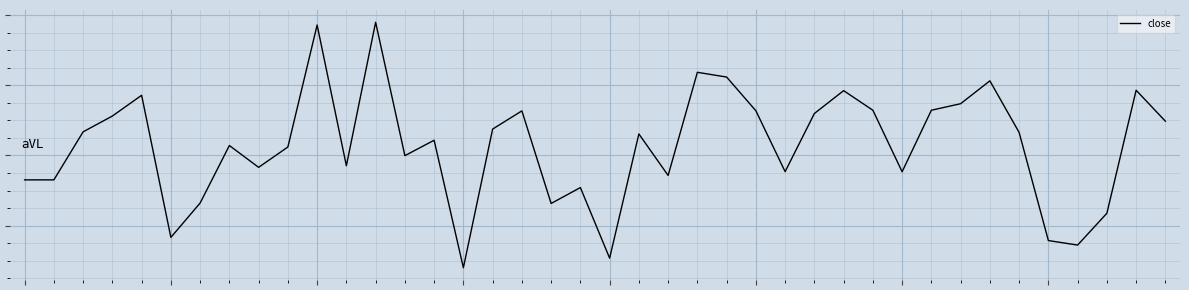

List the labels in order of value, largest first.

12, 10, 23, 24, 33, 38, 28, 4, 32, 29, 31, 25, 17, 27, 3, 39, 16, 2, 34, 21, 14, 7, 9, 13, 11, 8, 26, 30, 22, 0, 1, 19, 6, 18, 37, 5, 35, 36, 20, 15